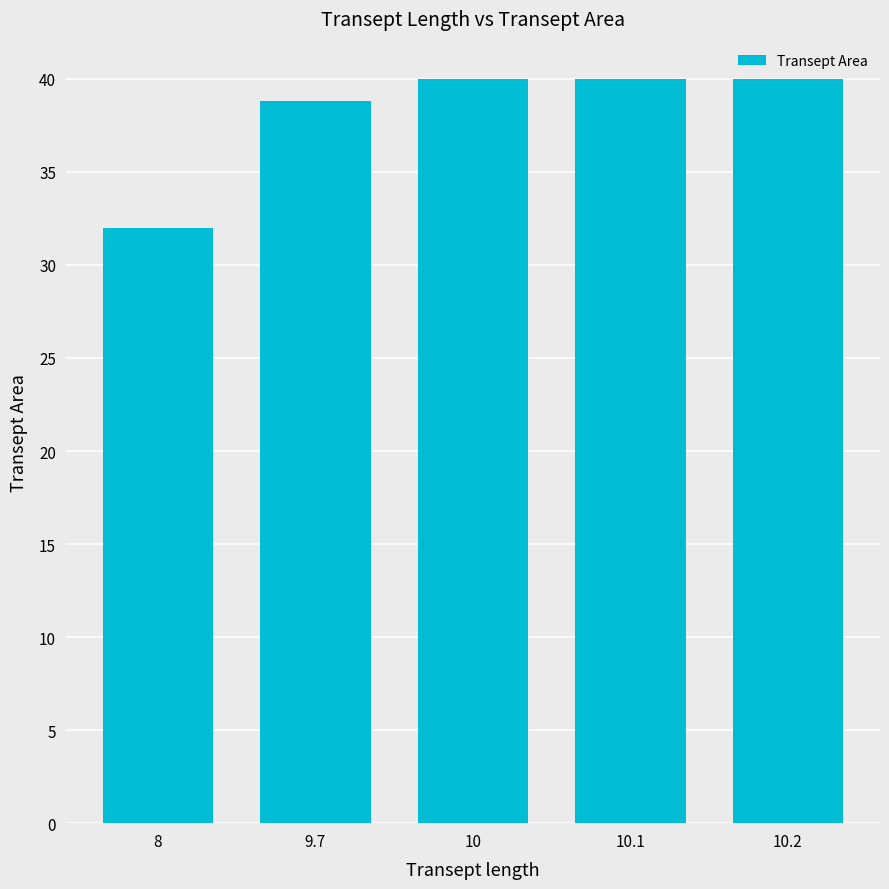

What is the label of the 2nd bar from the left?

9.7